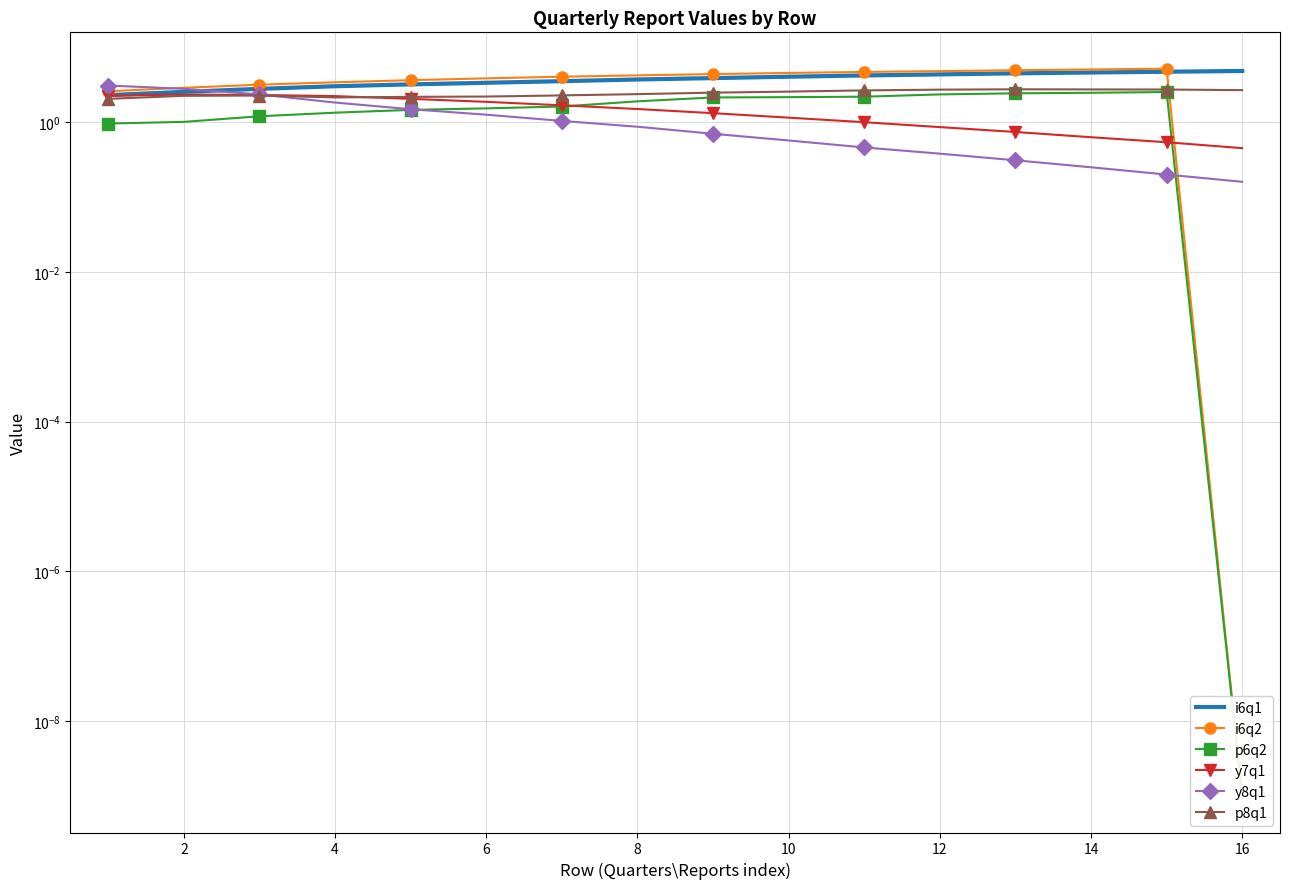

The p8q1 series shows 4.4 at 10. True or false?

False